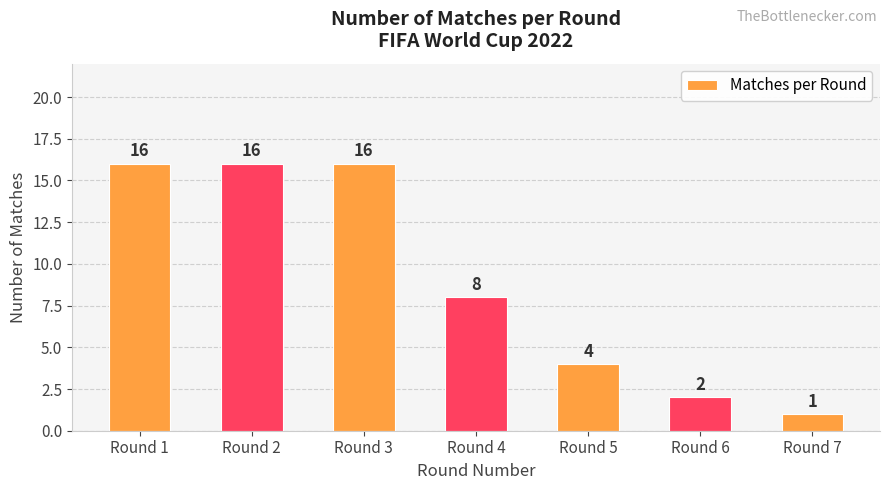

How many values are below 8?

3